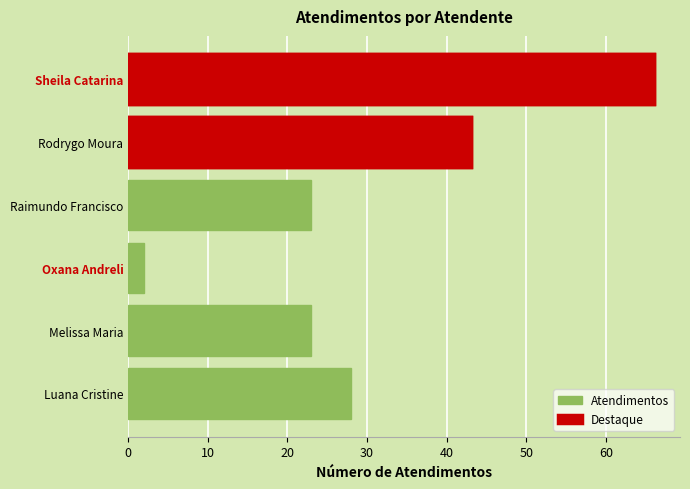

Does the chart contain any negative values?

No